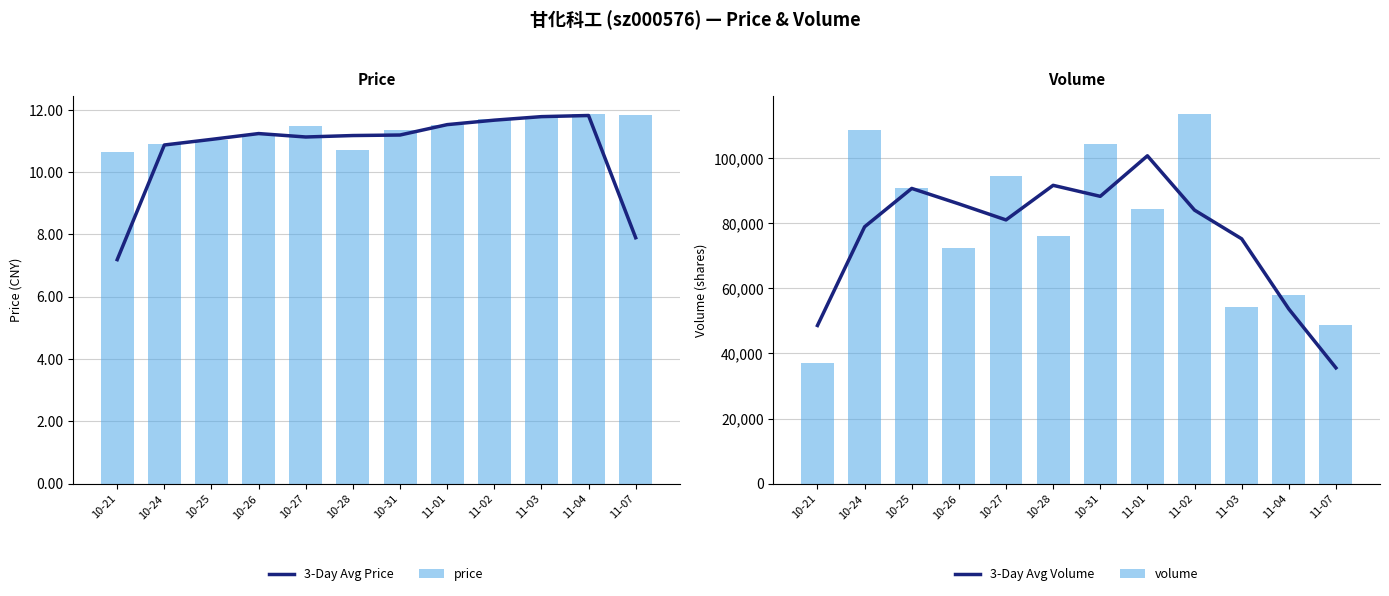

What is the label of the 5th bar from the right?

11-01